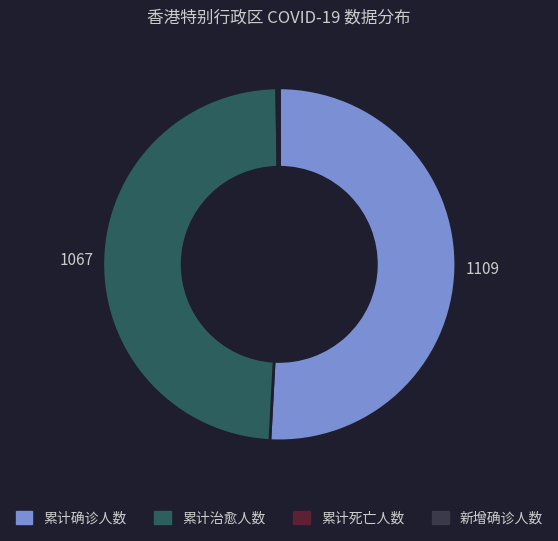

The 累计治愈人数 slice represents 49% of the pie. True or false?

True